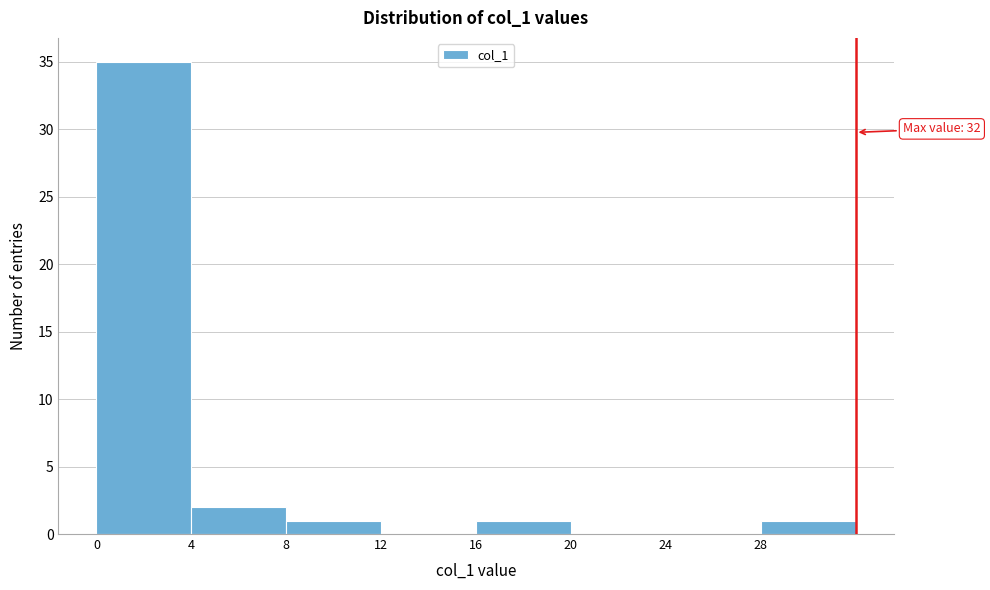

Over which range of the x-axis is the bar tallest?

0 to 4